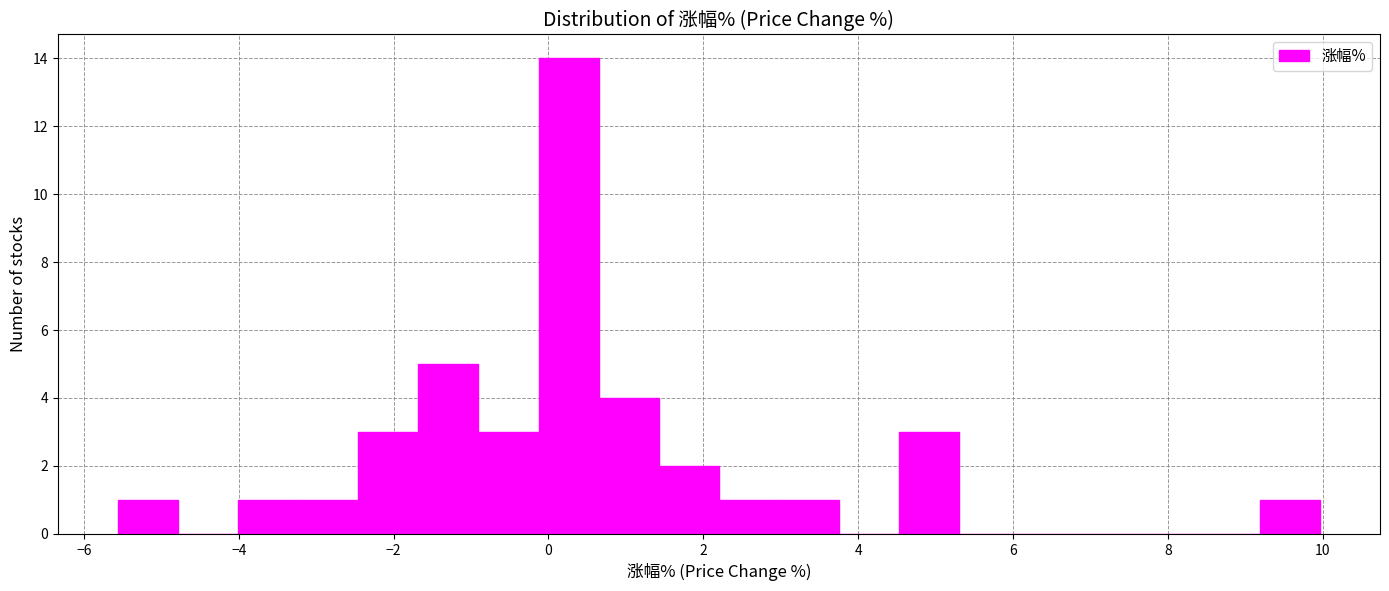

Around what value on the x-axis is the tallest bar? Give the approximate position of its centre, as read against the axis.

0.2